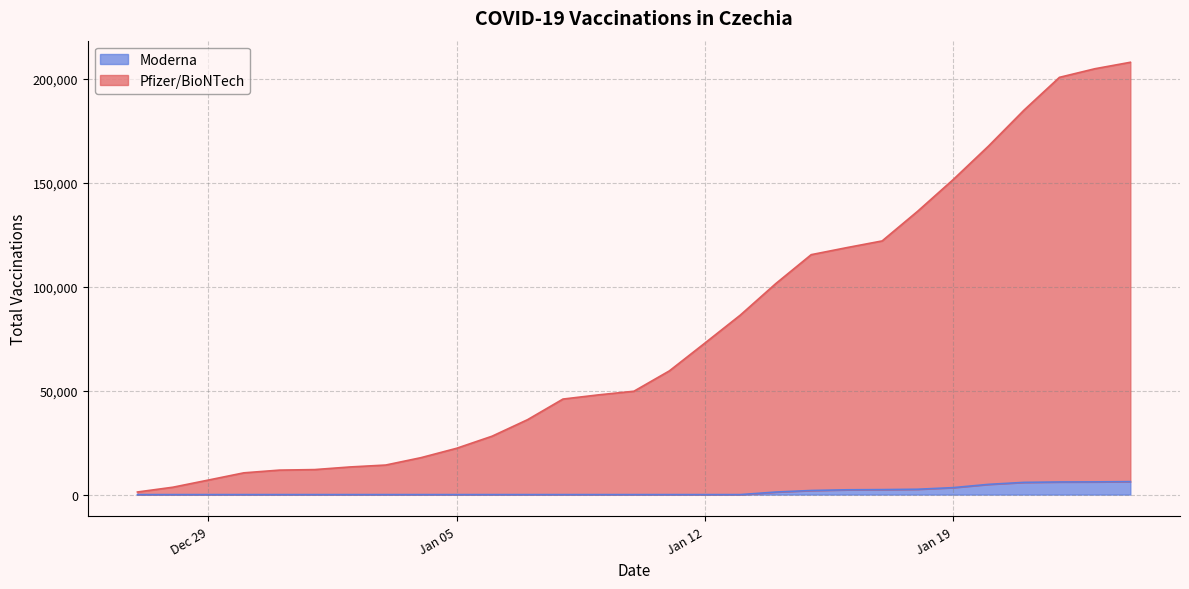

List the series in order of their peak value, highest first.

Pfizer/BioNTech, Moderna